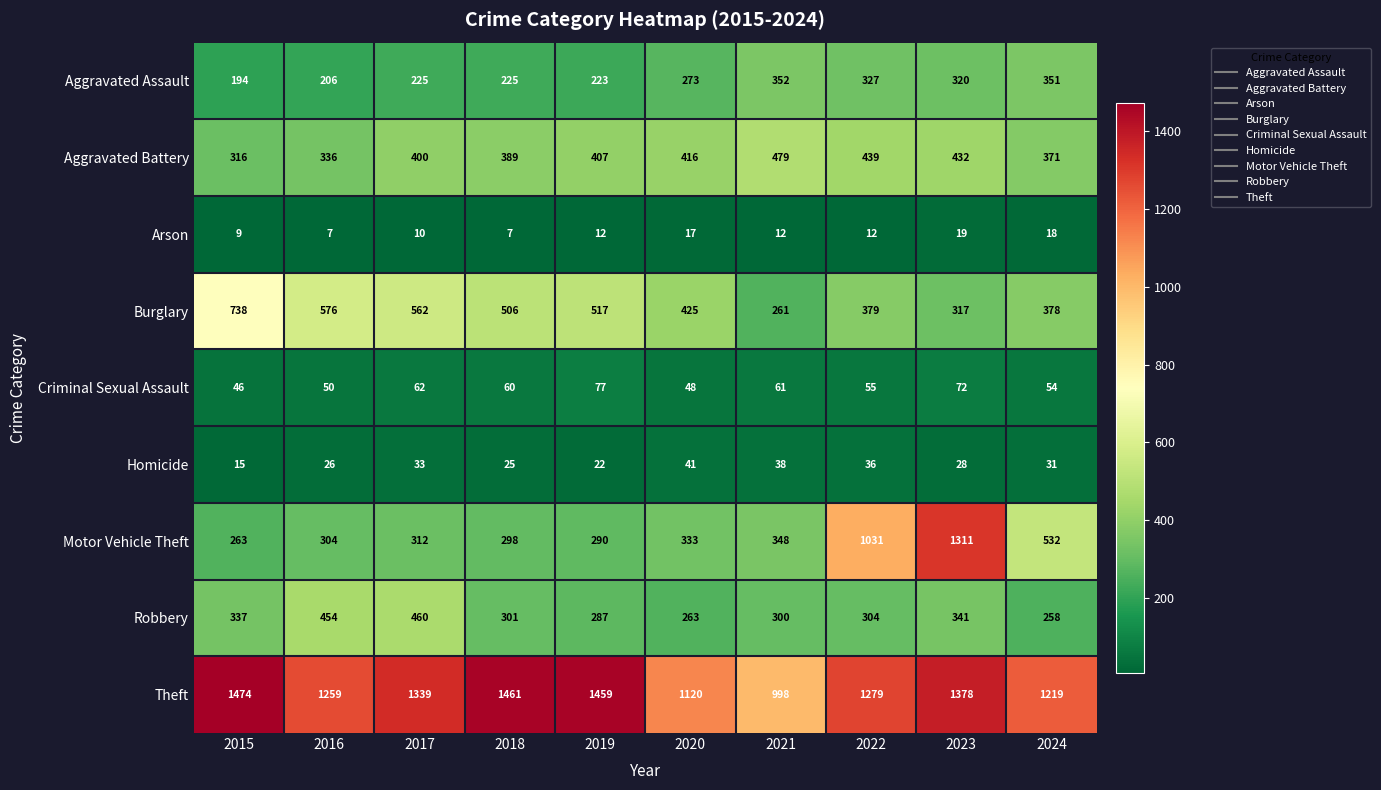

Which label corresponds to the largest value in the chart?

2015